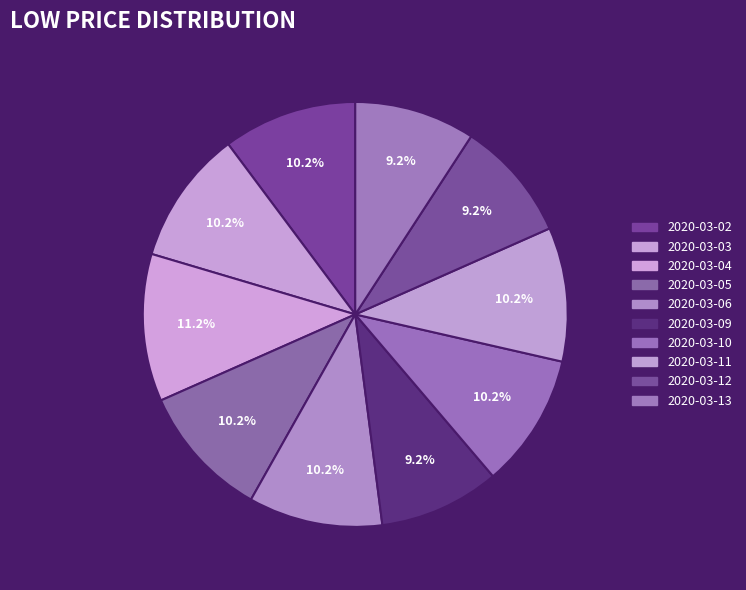

Which category has the biggest portion of the pie?

2020-03-04